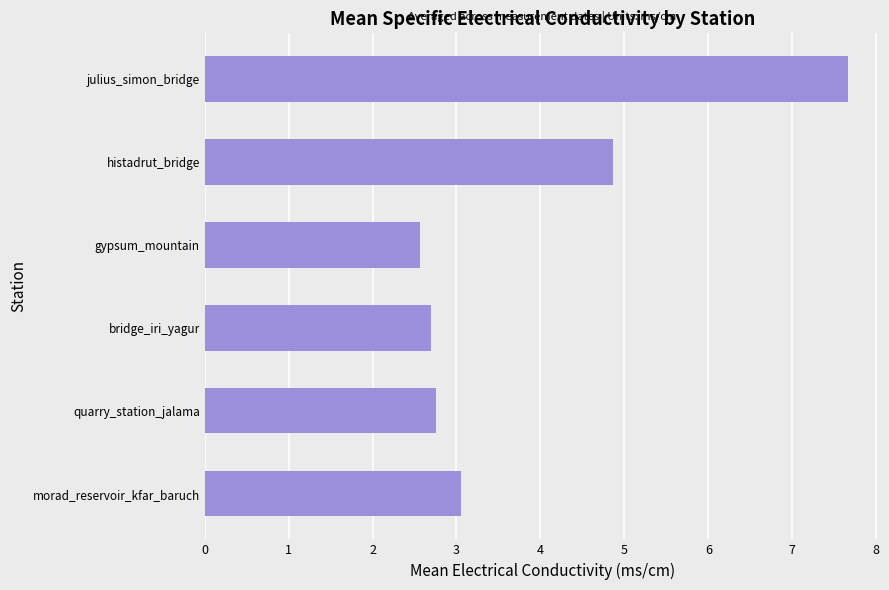

How many values are between 2 and 4?

4